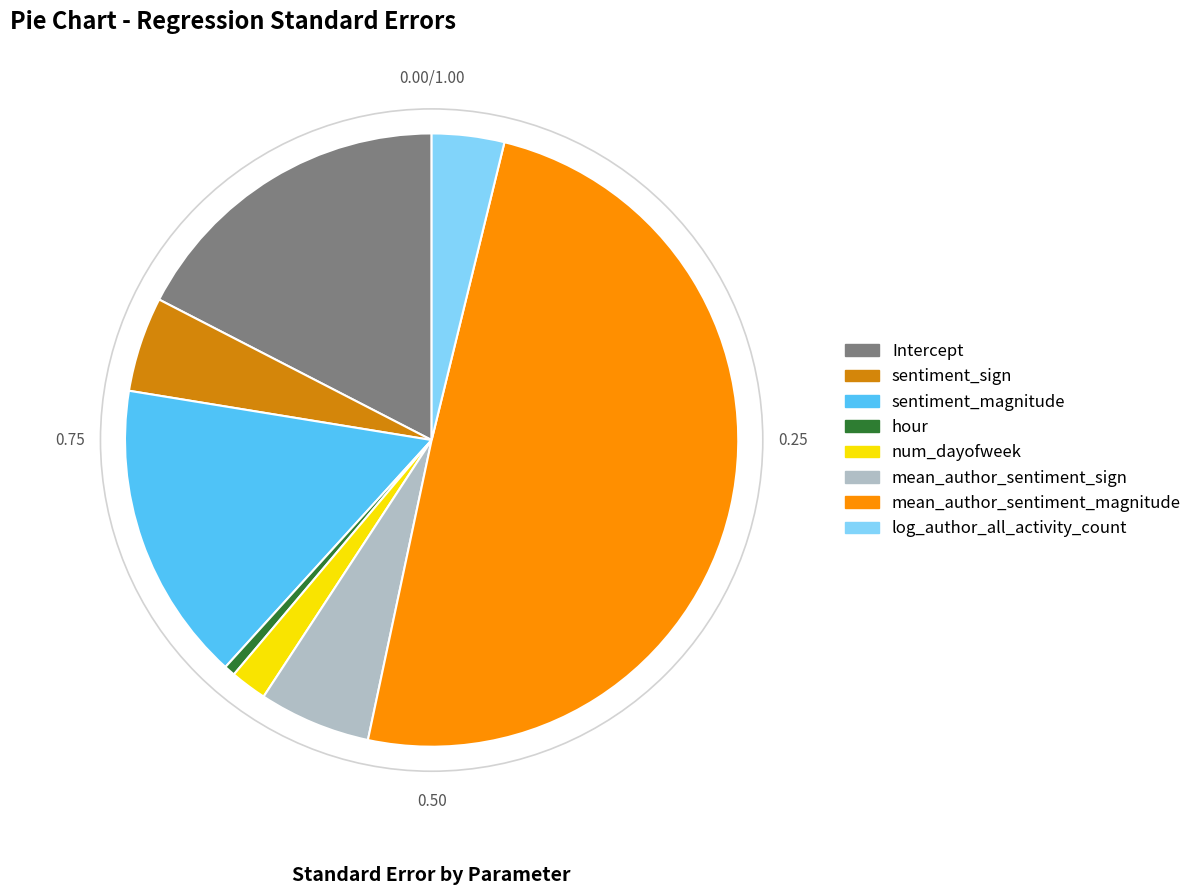

How many segments does this pie chart have?

8